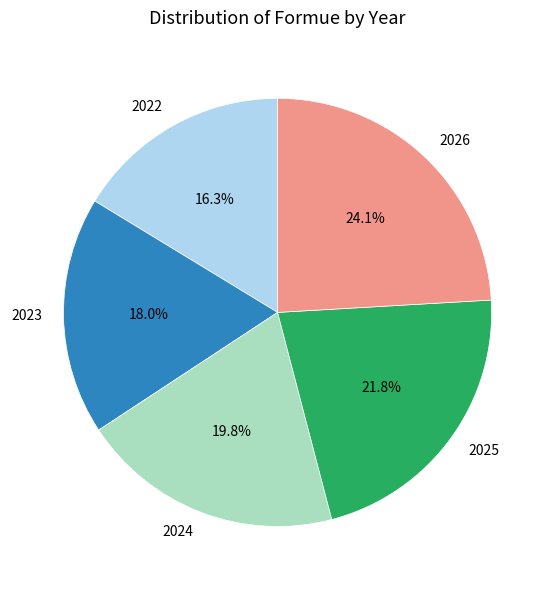

Which has a higher value, 2025 or 2026?

2026